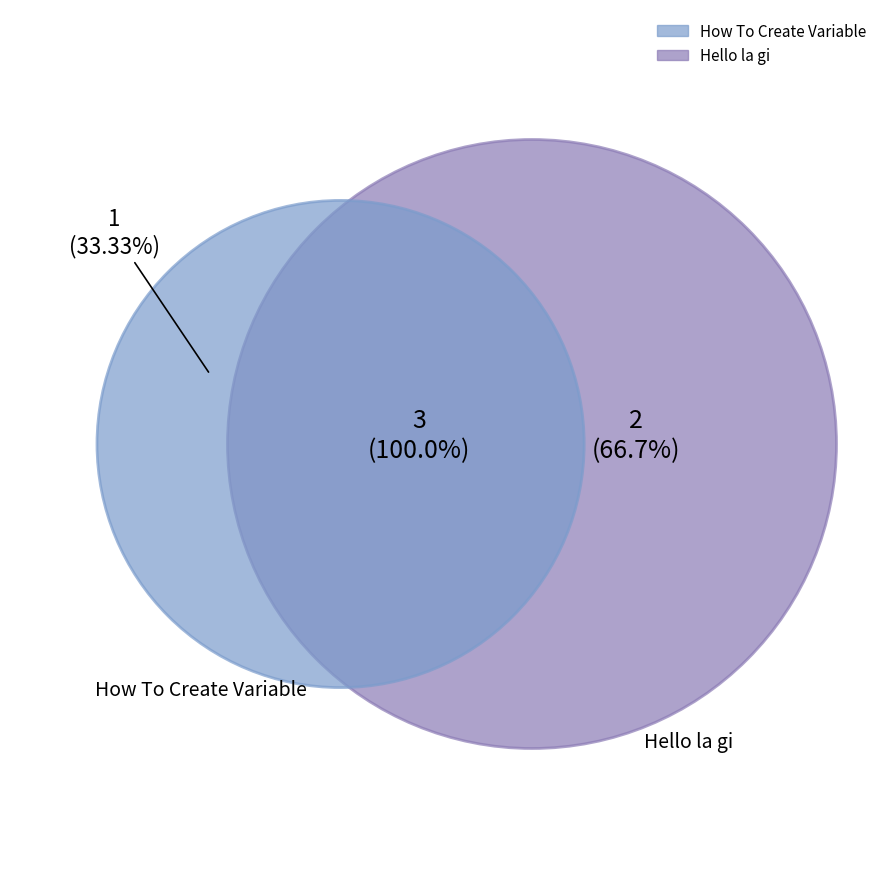

Is it true that Hello la gi is 67% of the pie?

True